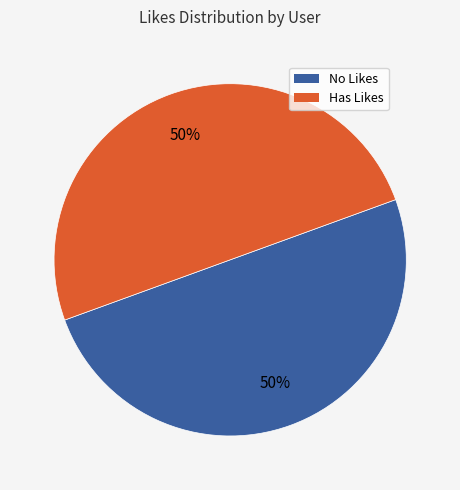

To the nearest percent, what is the average slice percentage?

50%